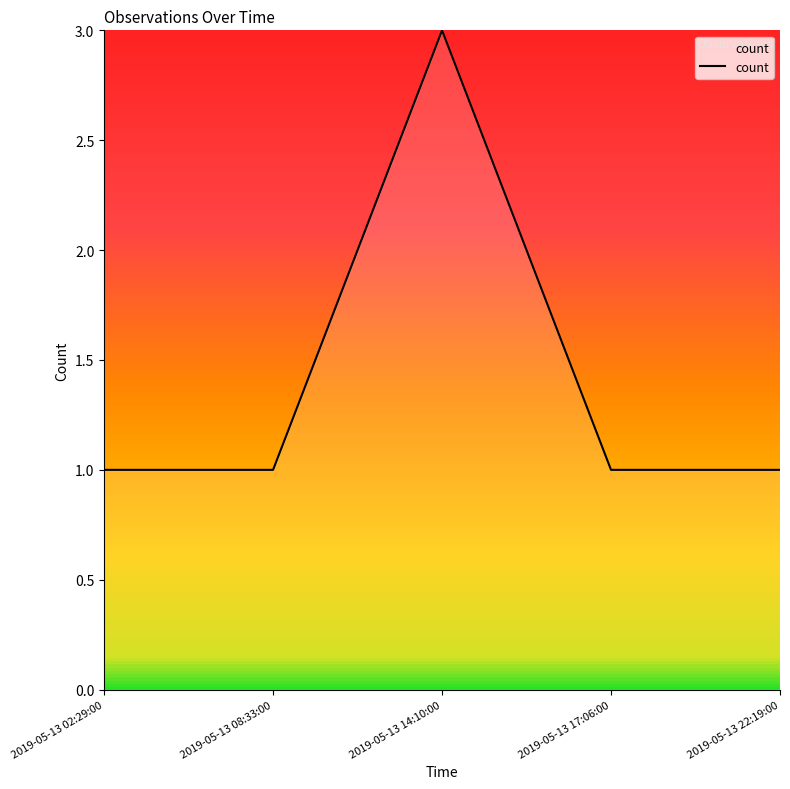

What is the minimum value shown in the chart?

1